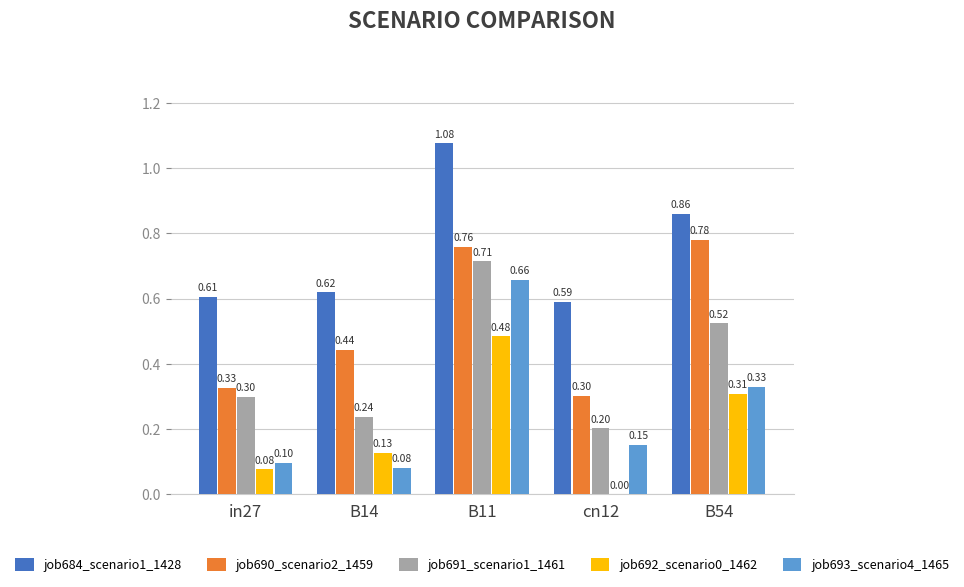

Is the value of job693_scenario4_1465 at cn12 greater than the value of job684_scenario1_1428 at in27?

No